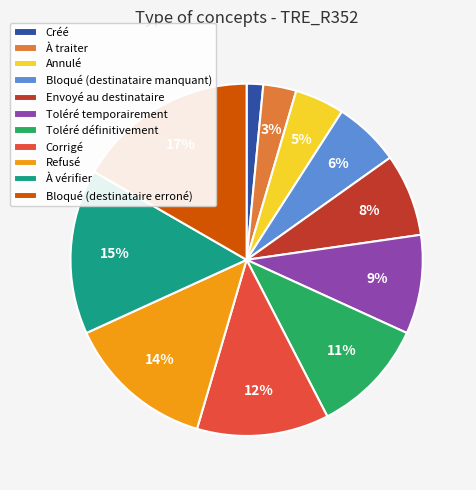

To the nearest percent, what is the combined percentage of À traiter and Refusé?

17%